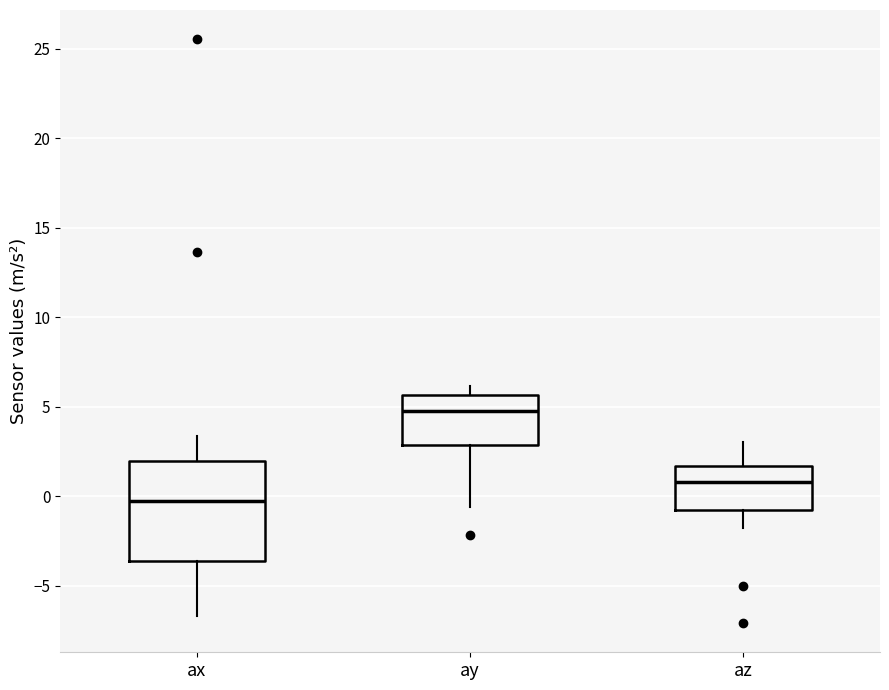

Reading left to right, read every box against the y-axis: the position of its median line, the range the box covers, and the ends of its whiskers. The values are not printed on the chart, so give them approximately, as read against the axis.

ax: median -0.5, box -3.5 to 2.0, whiskers -6.5 to 3.5
ay: median 4.5, box 3.0 to 5.5, whiskers -0.5 to 6.0
az: median 1.0, box -1.0 to 1.5, whiskers -2.0 to 3.0